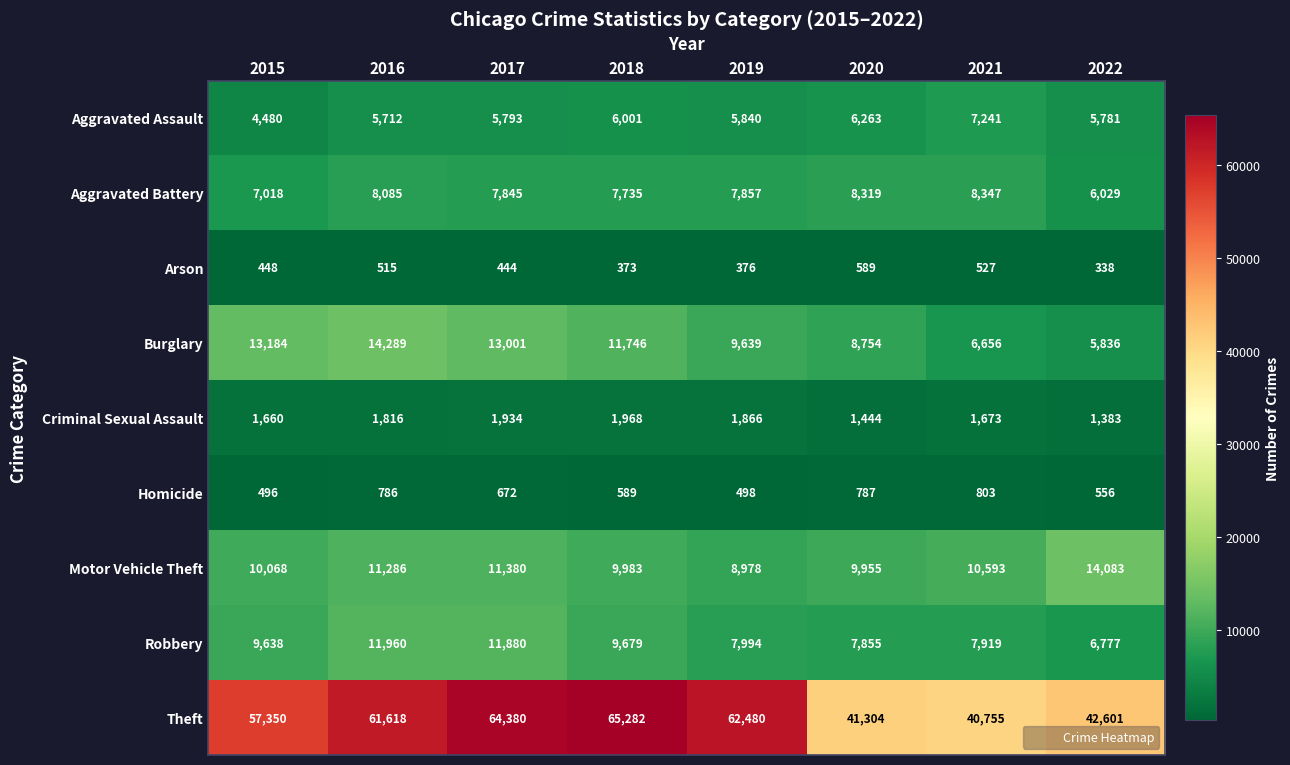

What is the sum of all Motor Vehicle Theft values?

86326